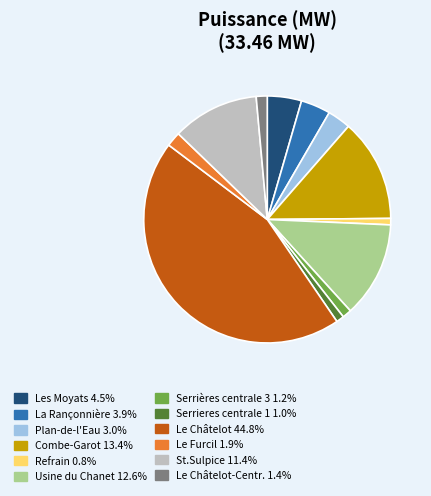

Does any single category account for the majority?

No